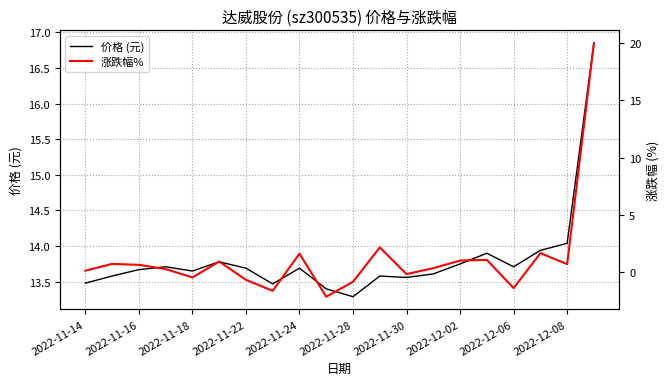

True or false: 价格 (元) has a value of 13.5 at 2022-11-14.

True